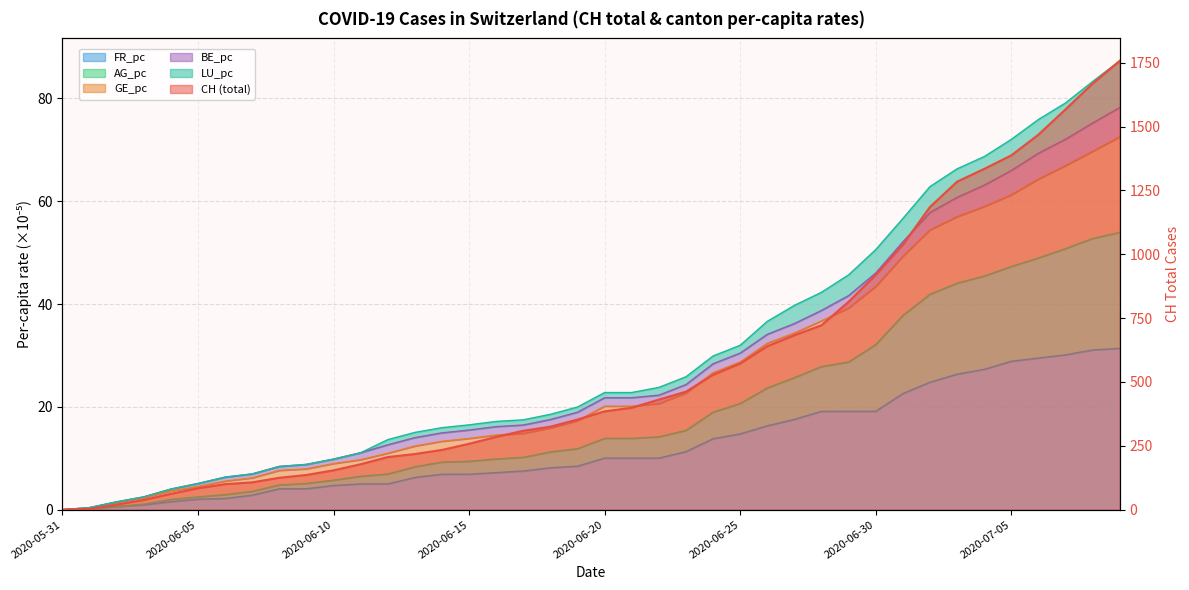

At how many categories does at least one series exceed 1713?

1